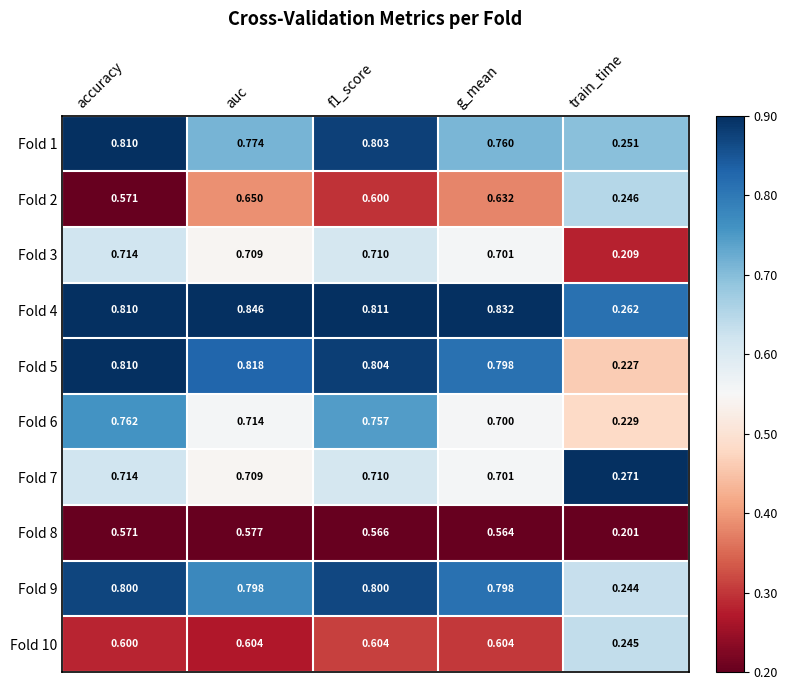

Is the value of Fold 1 at accuracy greater than the value of Fold 10 at g_mean?

Yes